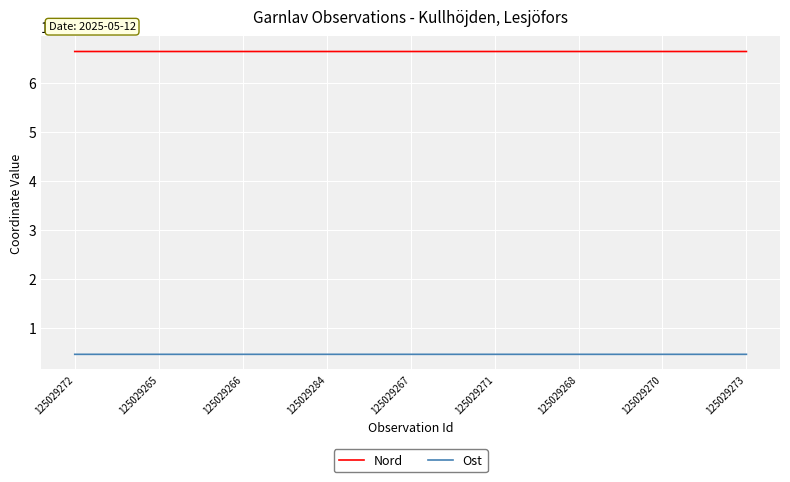

True or false: Ost and Nord intersect in this chart.

False